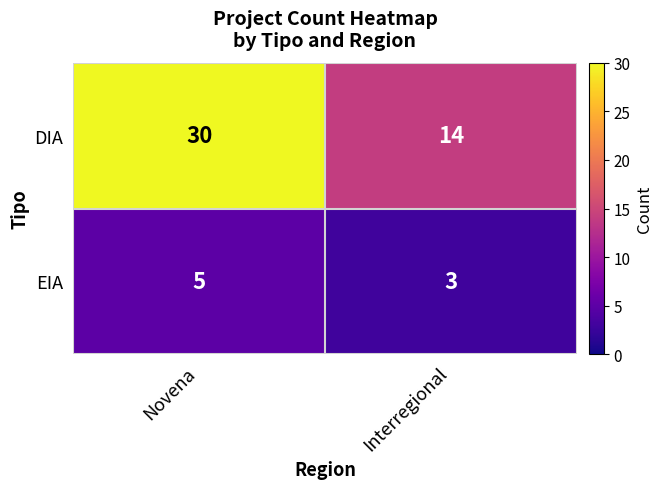

What is the sum of all DIA values?

44